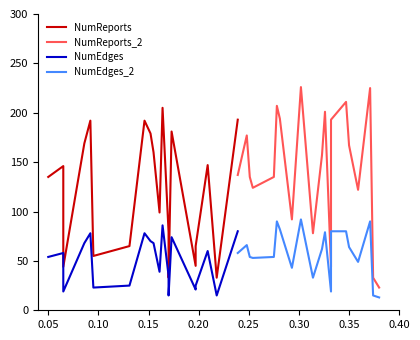

At how many categories does at least one series exceed 65?

19